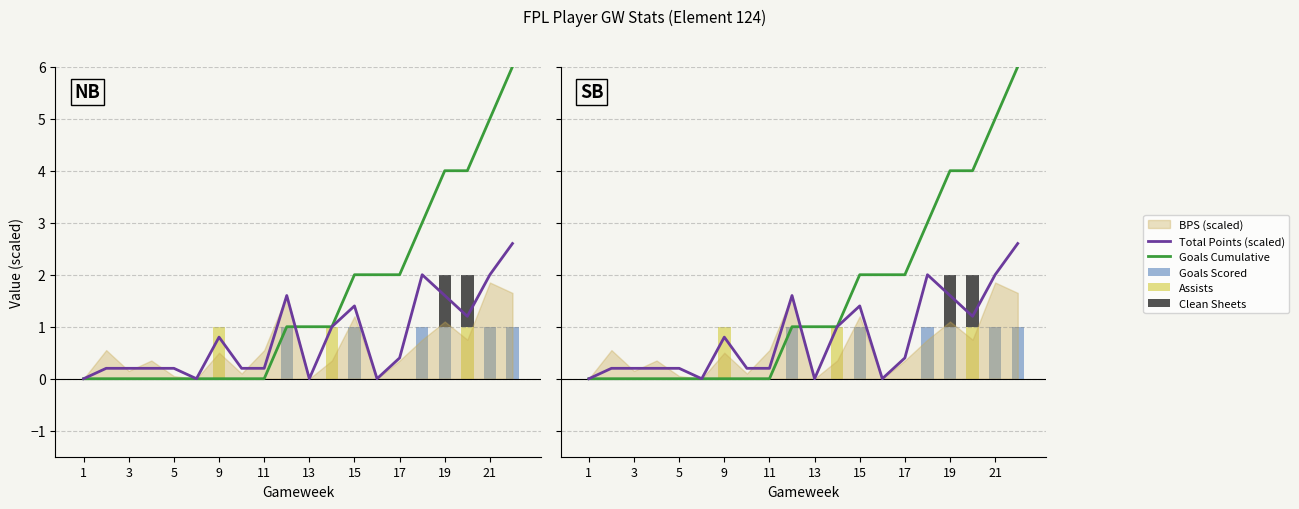

What is the difference between the second highest and second lowest values in the Goals Cumulative series?

5.0